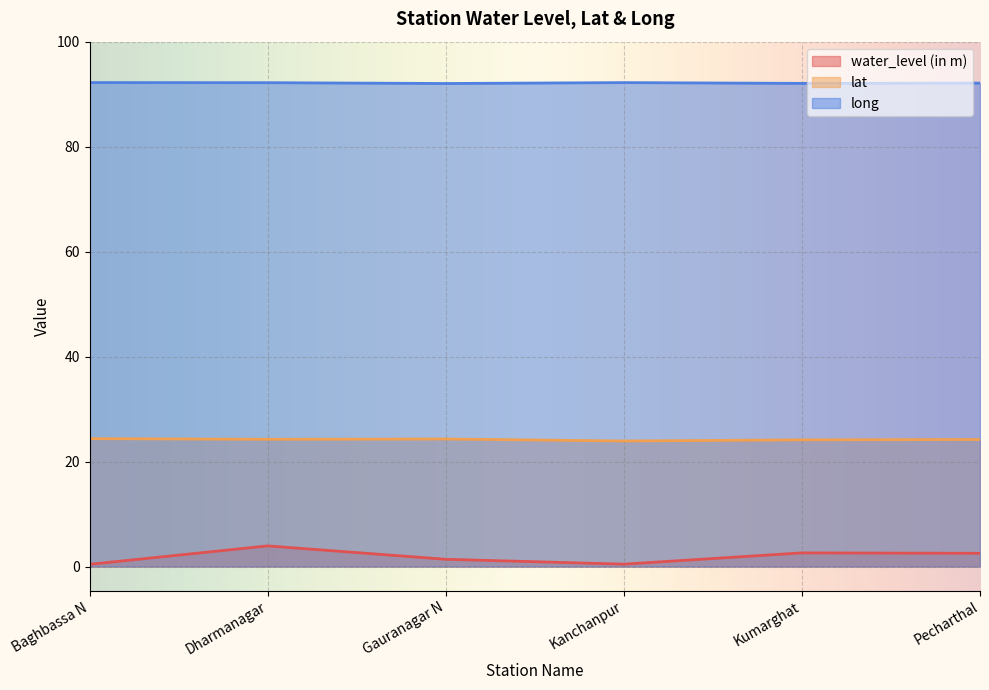

The value of lat at Kanchanpur is 37.3. True or false?

False